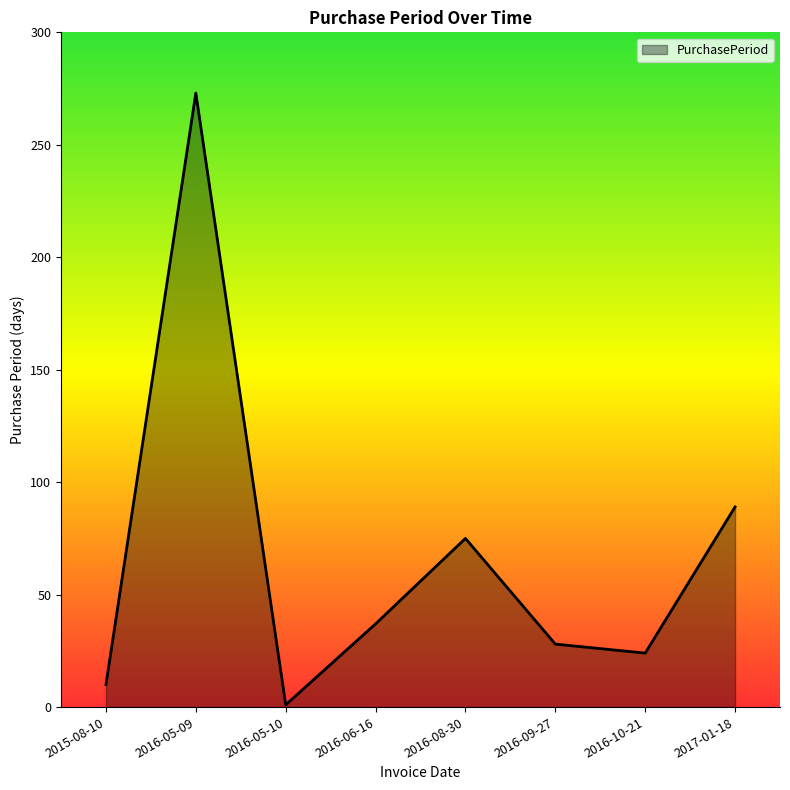

How many interior local peaks (higher than both neighbors) does the data have?

2